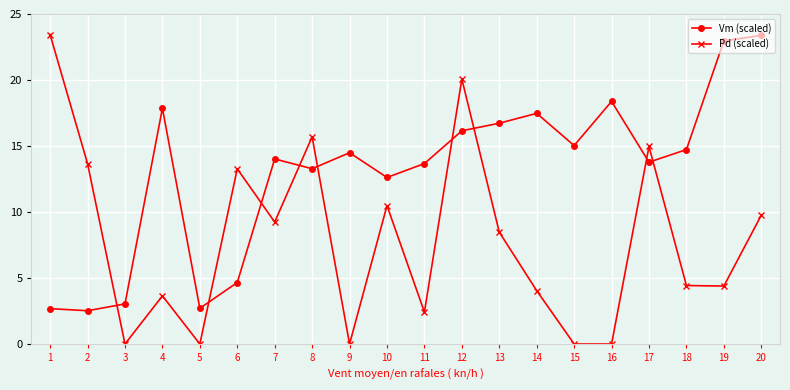

Reading right to left, list all the values displayed in this chart.

Vm (scaled): 23.4	23.0	14.7	13.8	18.4	15.0	17.5	16.7	16.2	13.7	12.6	14.5	13.3	14.0	4.7	2.7	17.9	3.0	2.5	2.7
Pd (scaled): 9.8	4.4	4.4	15.0	0.0	0.0	4.0	8.5	20.1	2.4	10.5	0.0	15.7	9.2	13.3	0.0	3.6	0.0	13.7	23.4